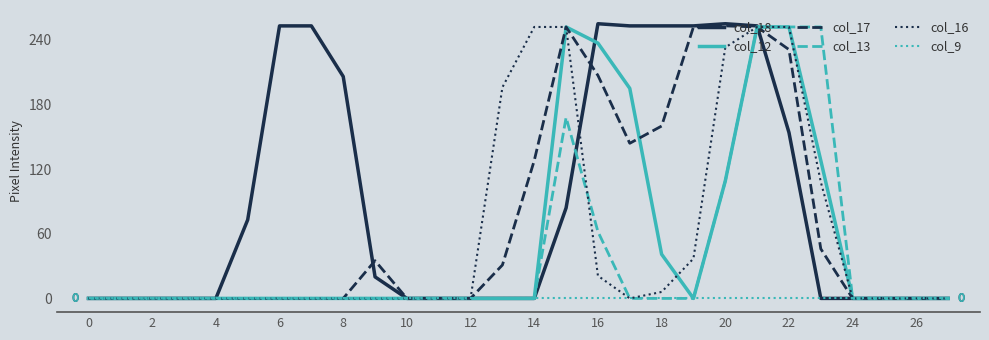

What is the maximum value shown in the chart?

255